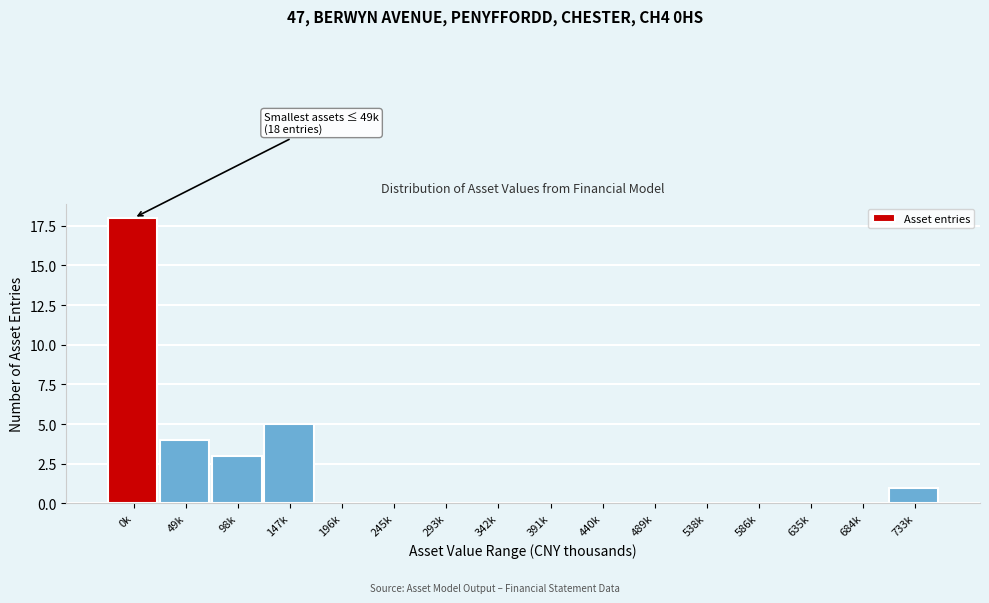

Reading left to right, extract all data points from this chart.

0k=18	49k=4	98k=3	147k=5	196k=0	245k=0	293k=0	342k=0	391k=0	440k=0	489k=0	538k=0	586k=0	635k=0	684k=0	733k=1